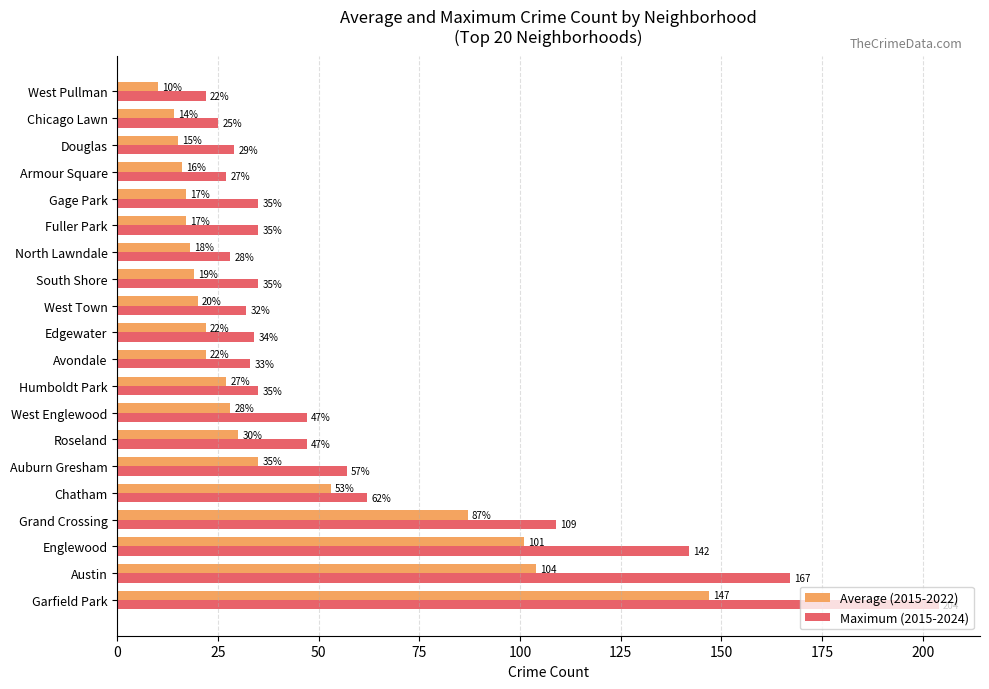

What is the difference between the maximum and minimum values in the Average (2015-2022) series?

137